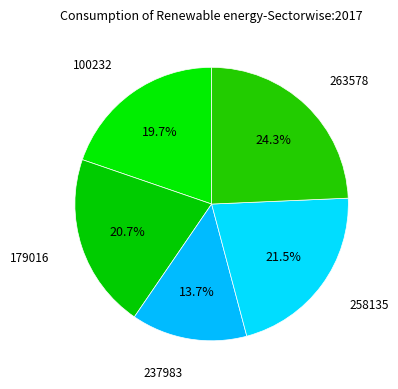

How many slices are in this pie chart?

5